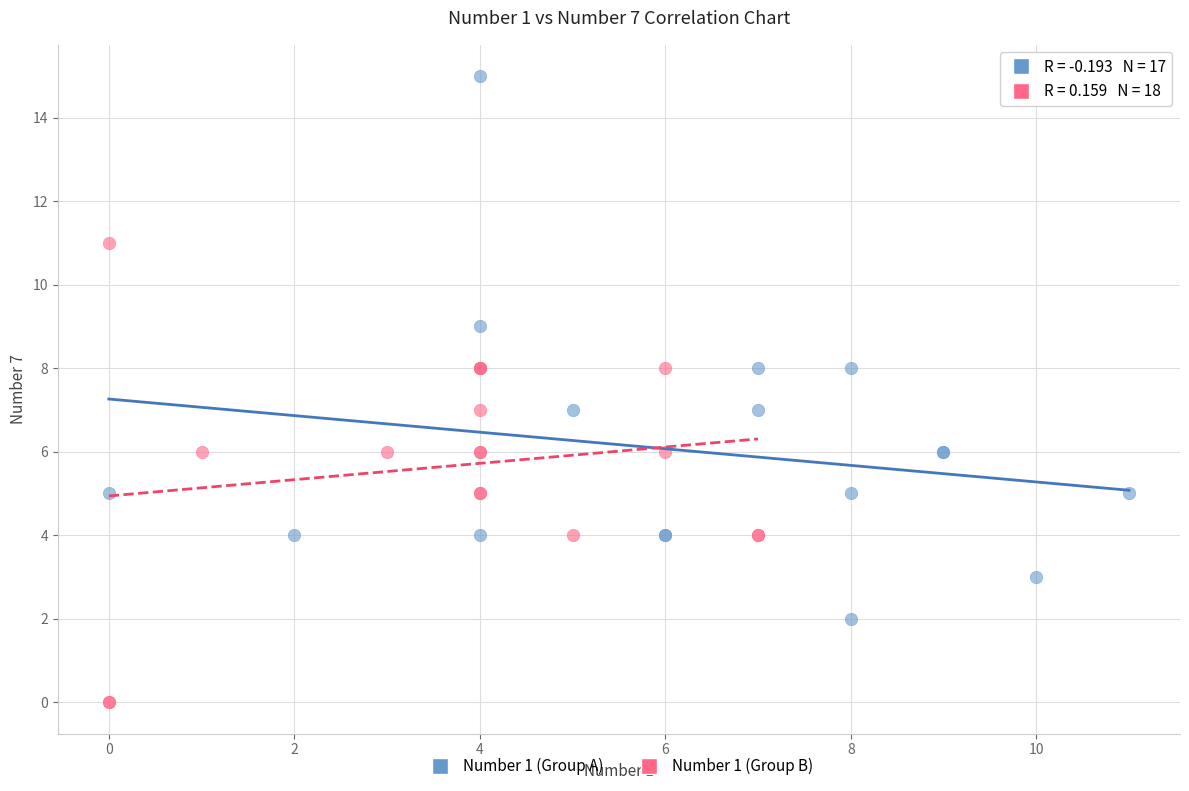

Which series reaches the minimum Y coordinate?

Number 1 (Group B)